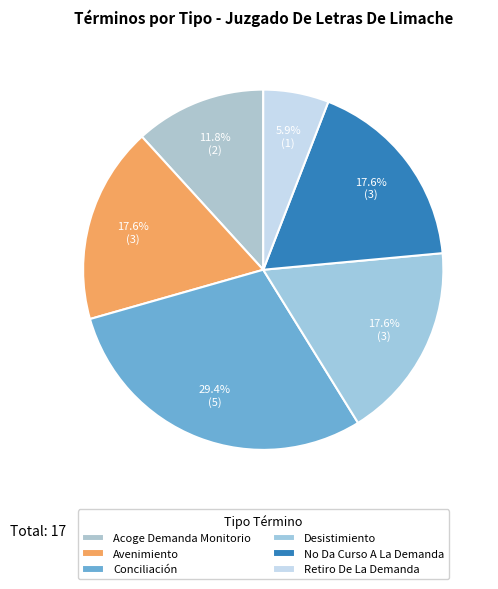

Is it true that Acoge Demanda Monitorio is 5% of the pie?

False